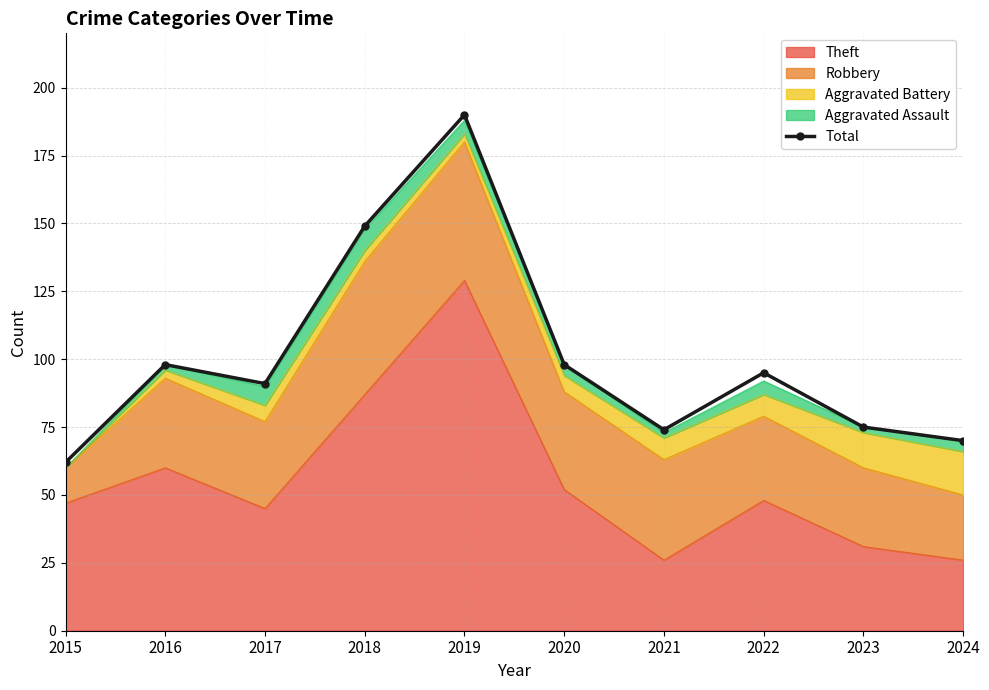

What is the minimum value shown in the chart?

62